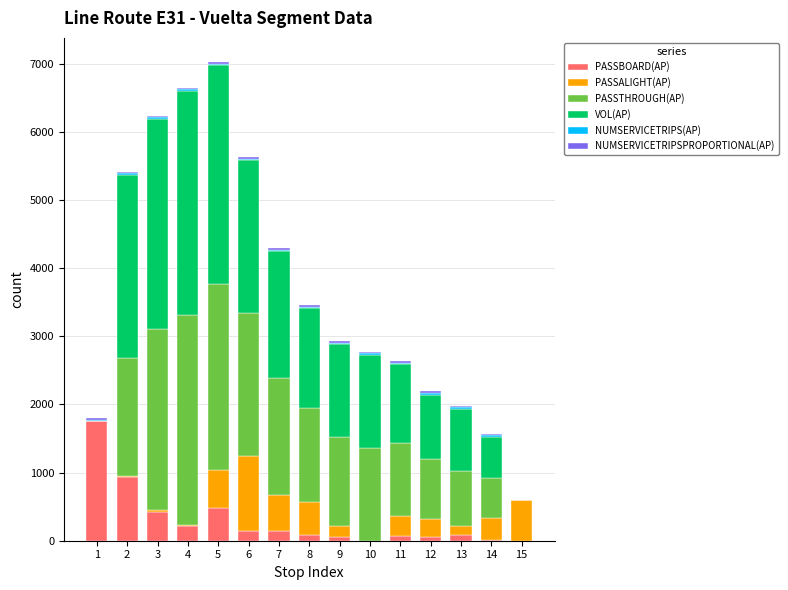

Does the chart contain stacked bars?

Yes